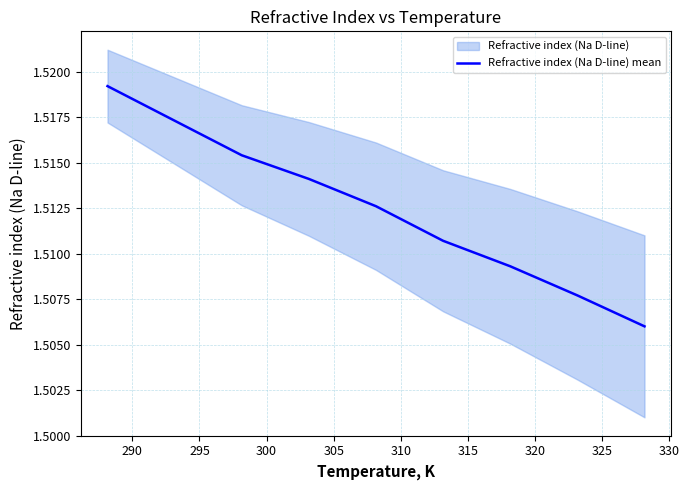

True or false: the data shows 2.7 at 315.

False